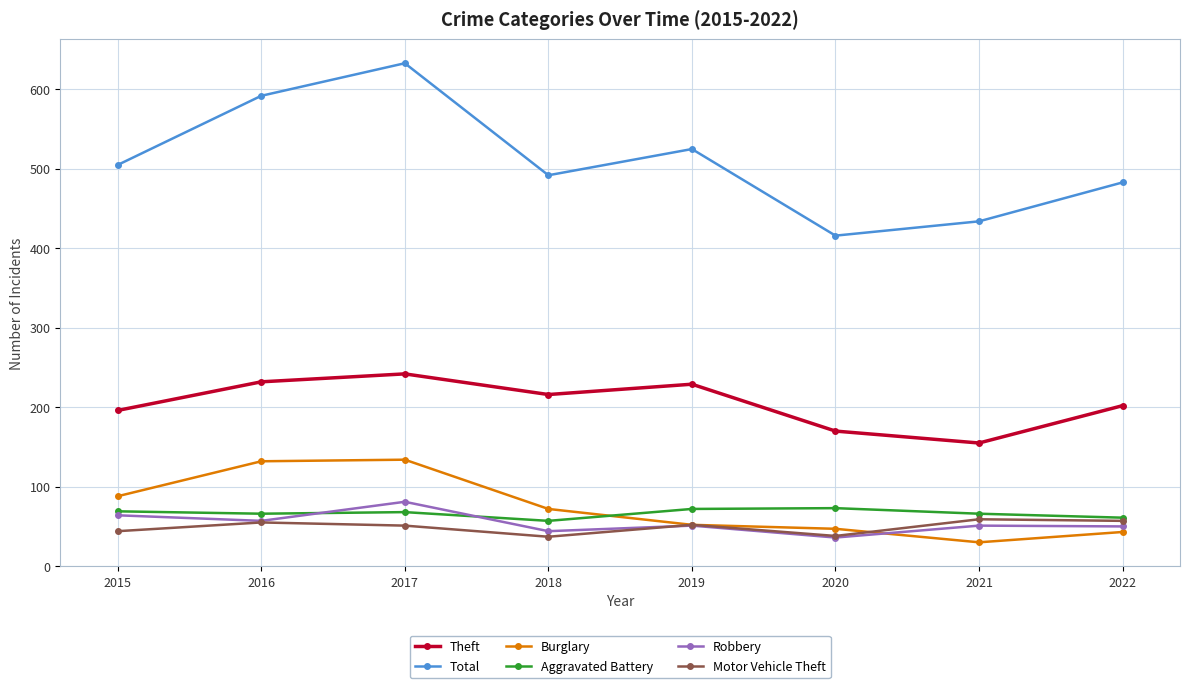

True or false: Theft has more than 0 points higher than both neighbors.

True